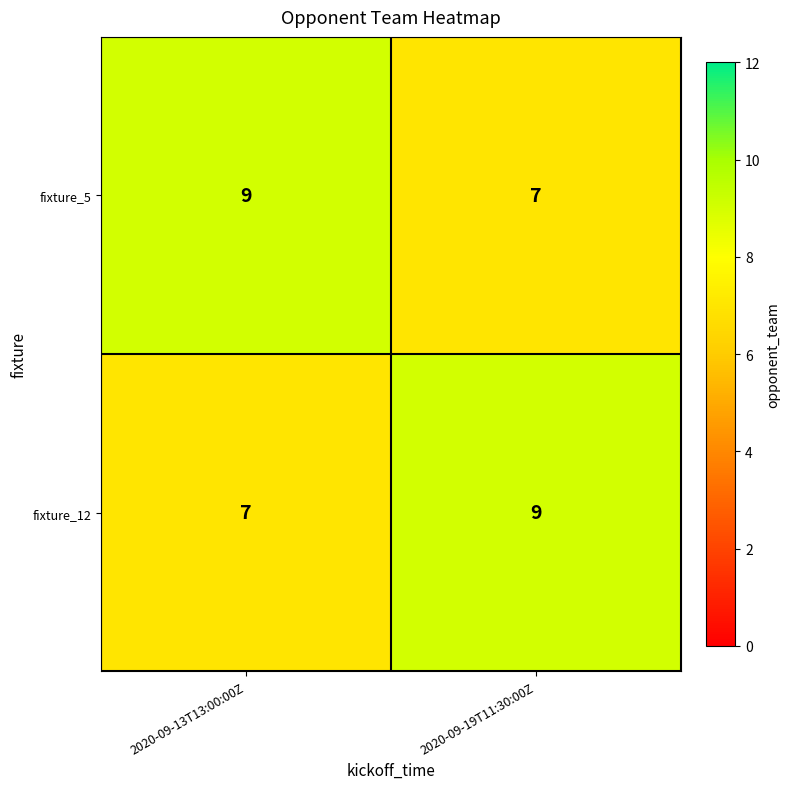

What is the smallest value displayed?

7